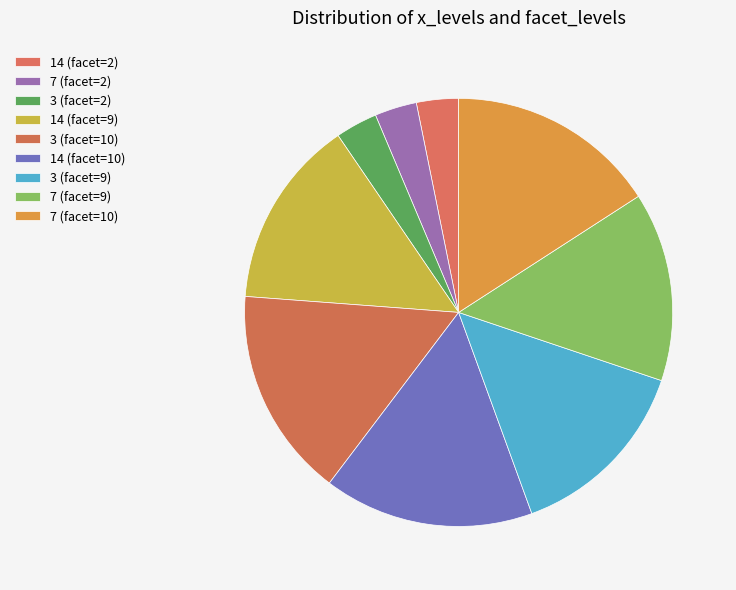

To the nearest percent, what is the difference between the largest and smallest slice percentages?

13%